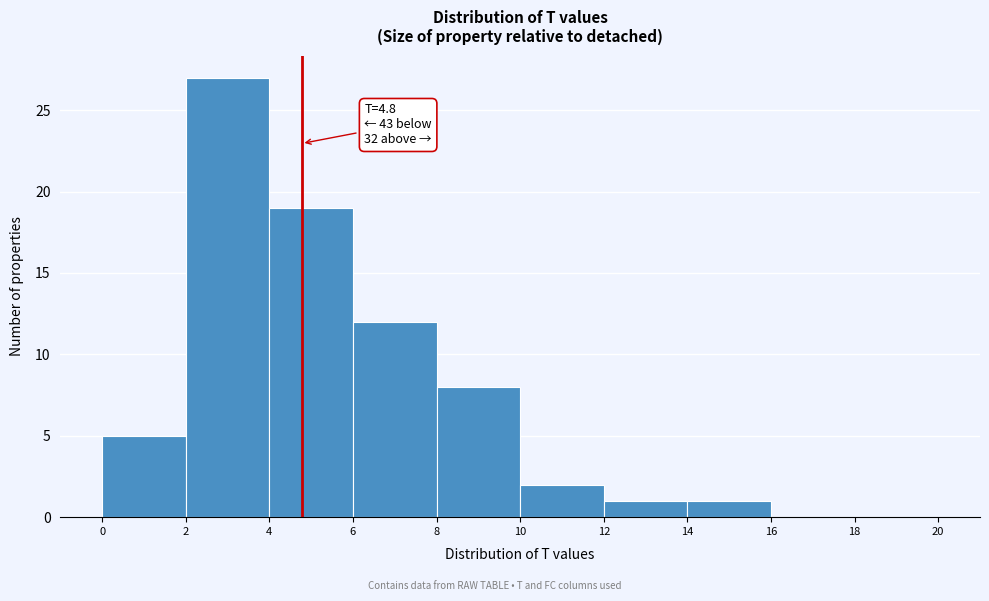

Over which range of the x-axis is the bar tallest?

2 to 4